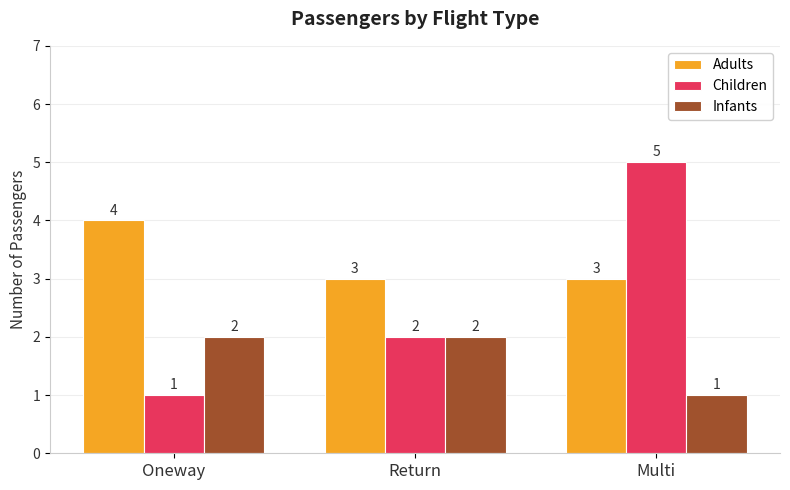

What is the label of the 1st bar from the right?

Multi